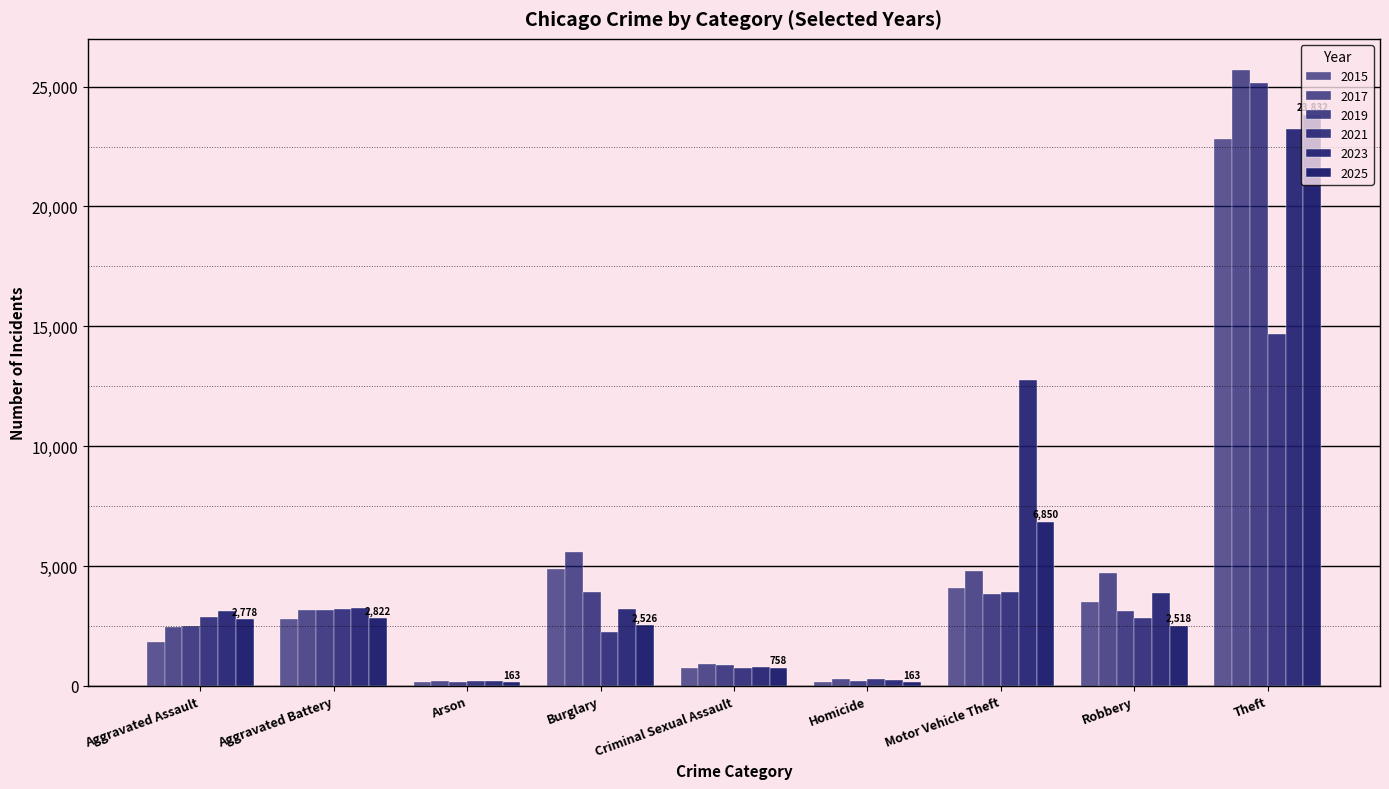

How many bars are there in total?

54